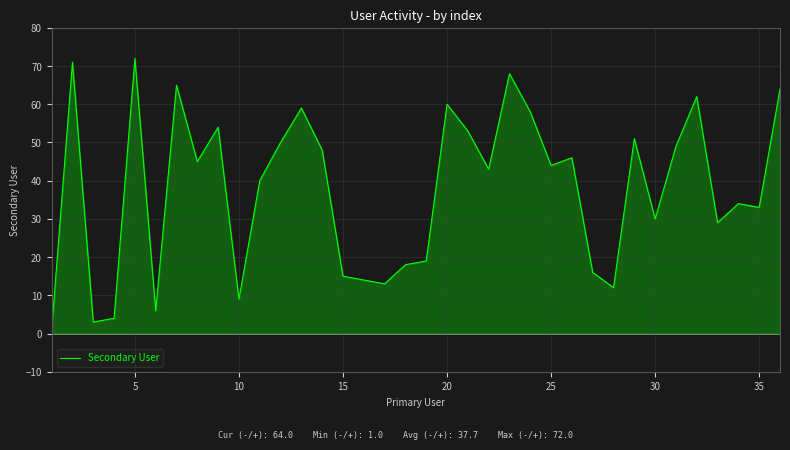

What is the sum of all values?

1358